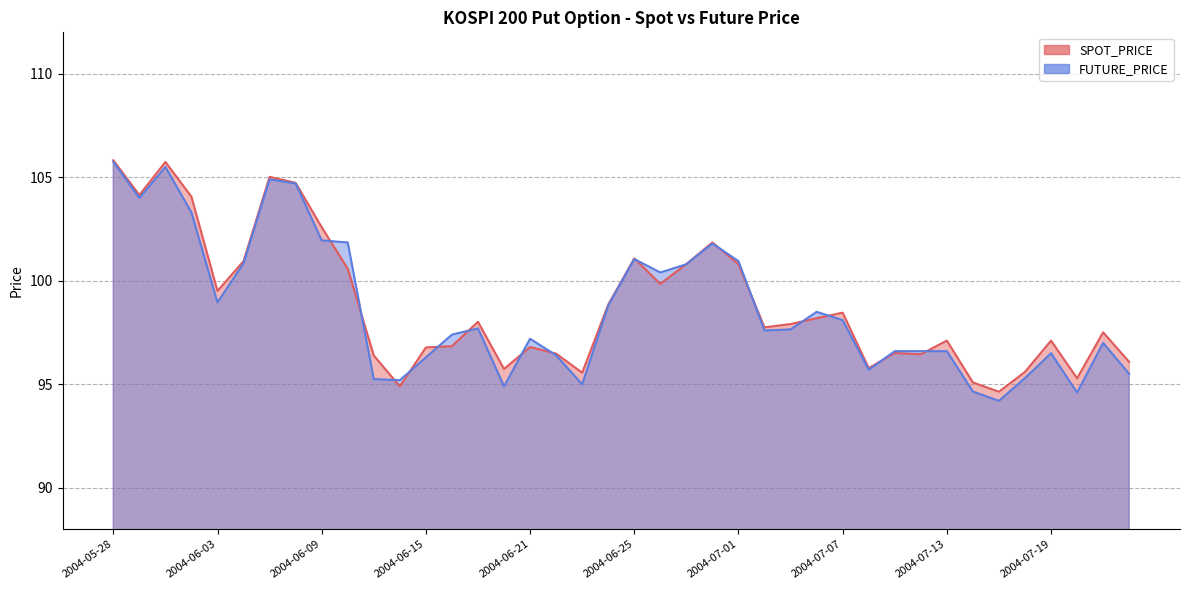

What is the sum of the FUTURE_PRICE values at 2004-06-18 and 2004-07-14?

189.6